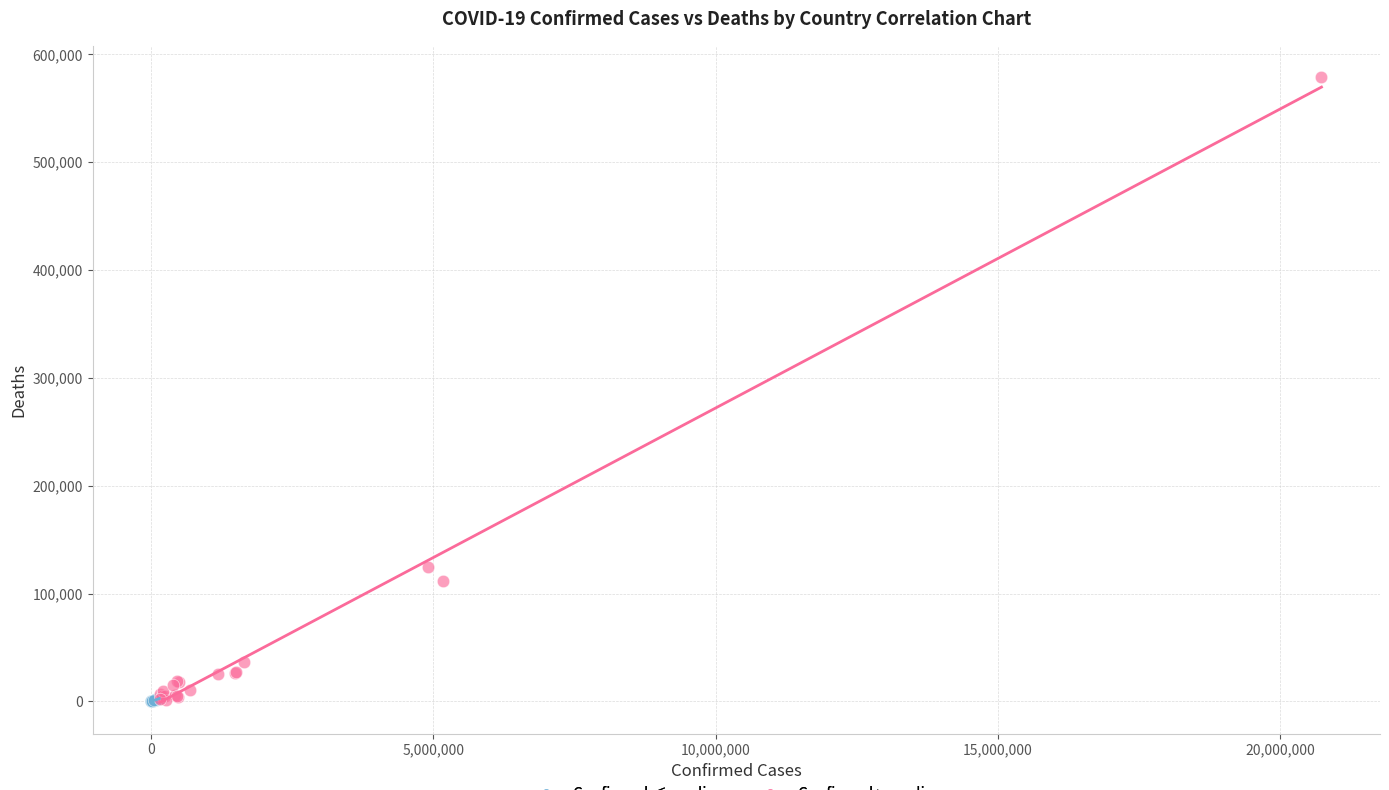

What are all the series names shown in the legend?

Confirmed ≤ median, Confirmed > median